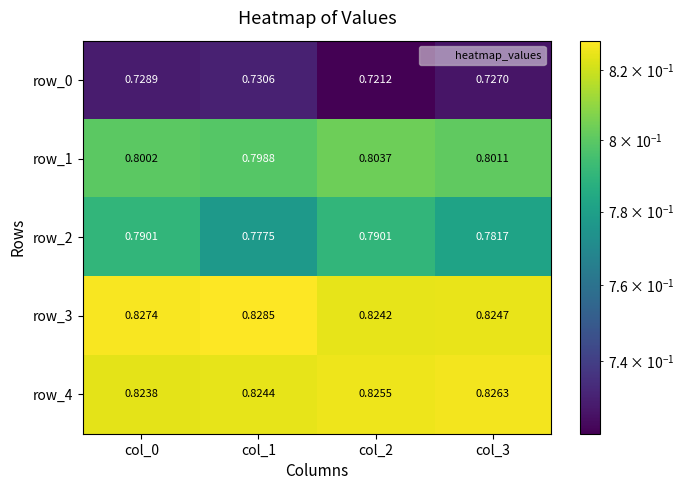

Reading left to right, transcribe all the data shown in this chart.

row_0: 0.7	0.7	0.7	0.7
row_1: 0.8	0.8	0.8	0.8
row_2: 0.8	0.8	0.8	0.8
row_3: 0.8	0.8	0.8	0.8
row_4: 0.8	0.8	0.8	0.8